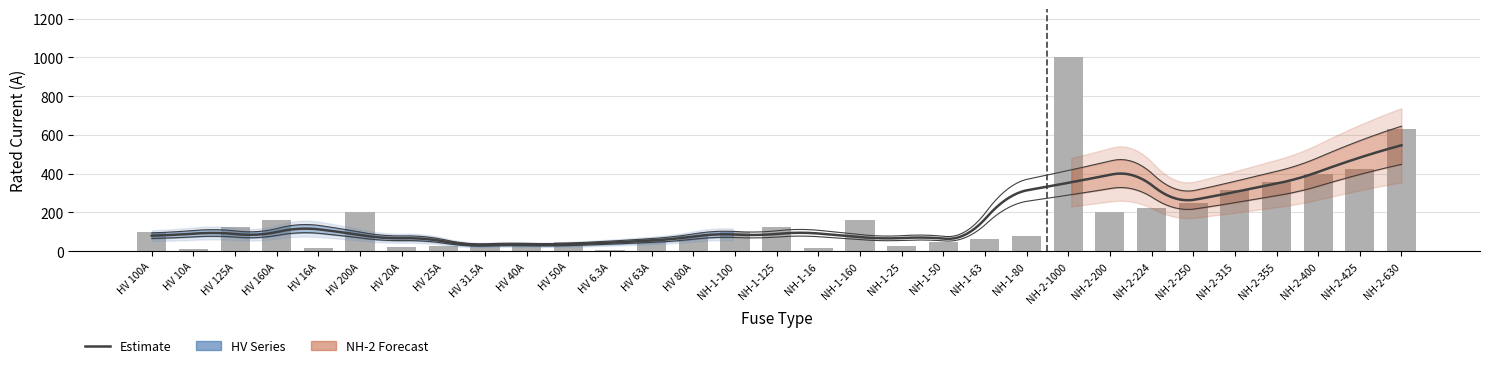

Reading right to left, what are all the values shown in this chart?

NH-2-630=630.0	NH-2-425=425.0	NH-2-400=400.0	NH-2-355=355.0	NH-2-315=315.0	NH-2-250=250.0	NH-2-224=224.0	NH-2-200=200.0	NH-2-1000=1000.0	NH-1-80=80.0	NH-1-63=63.0	NH-1-50=50.0	NH-1-25=25.0	NH-1-160=160.0	NH-1-16=16.0	NH-1-125=125.0	NH-1-100=100.0	HV 80A=80.0	HV 63A=63.0	HV 6.3A=6.3	HV 50A=50.0	HV 40A=40.0	HV 31.5A=31.5	HV 25A=25.0	HV 20A=20.0	HV 200A=200.0	HV 16A=16.0	HV 160A=160.0	HV 125A=125.0	HV 10A=10.0	HV 100A=100.0